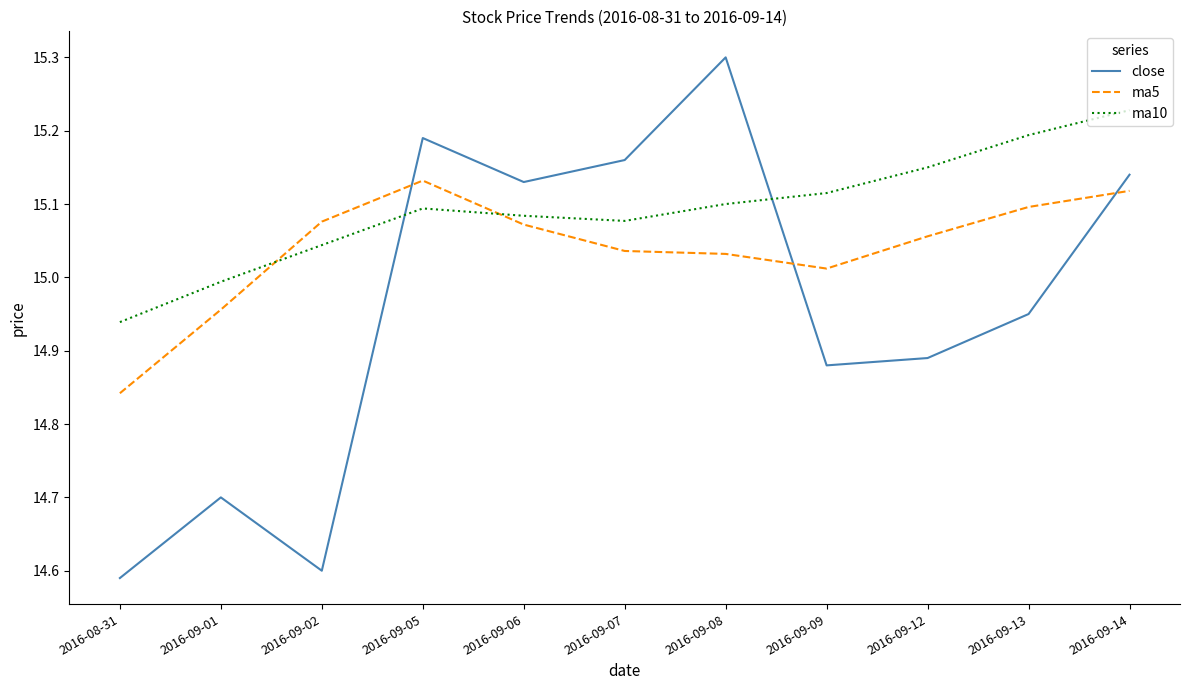

Is the value of ma10 at 2016-09-07 greater than the value of close at 2016-09-01?

Yes